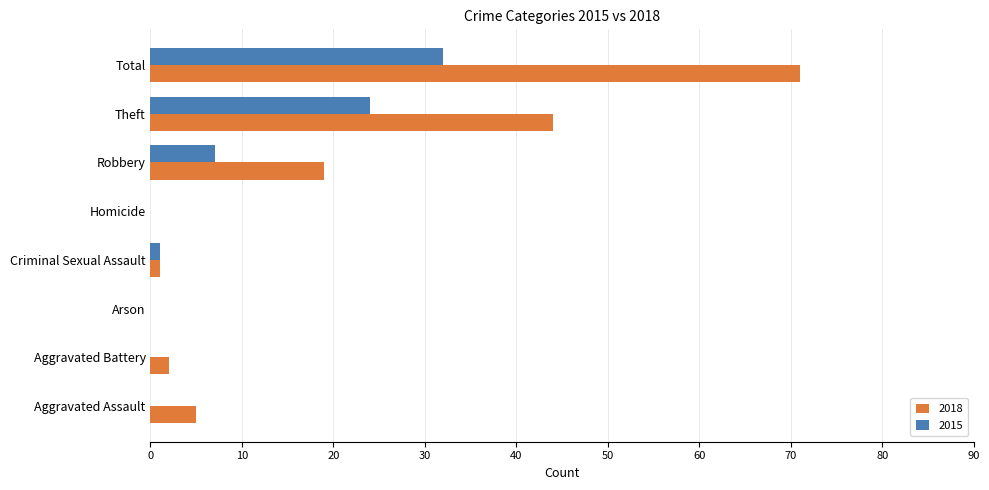

Which series changed the most between Aggravated Battery and Theft?

2018